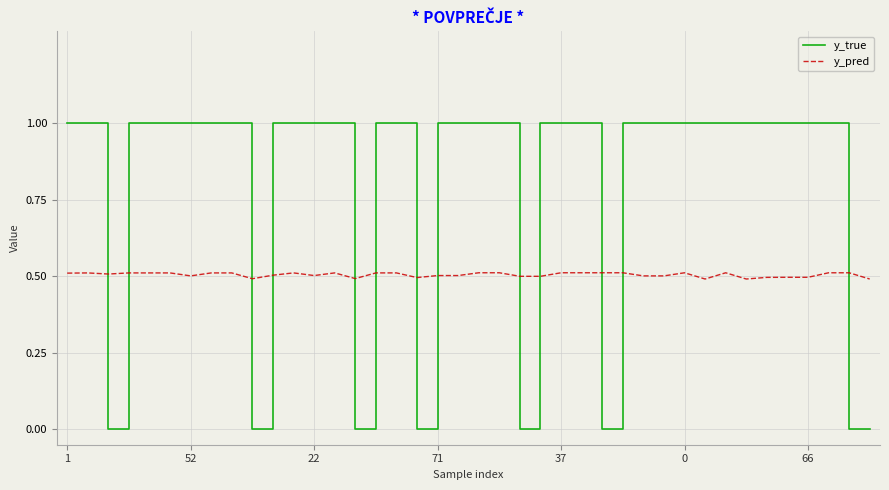

List the series in order of their overall mean, highest first.

y_true, y_pred